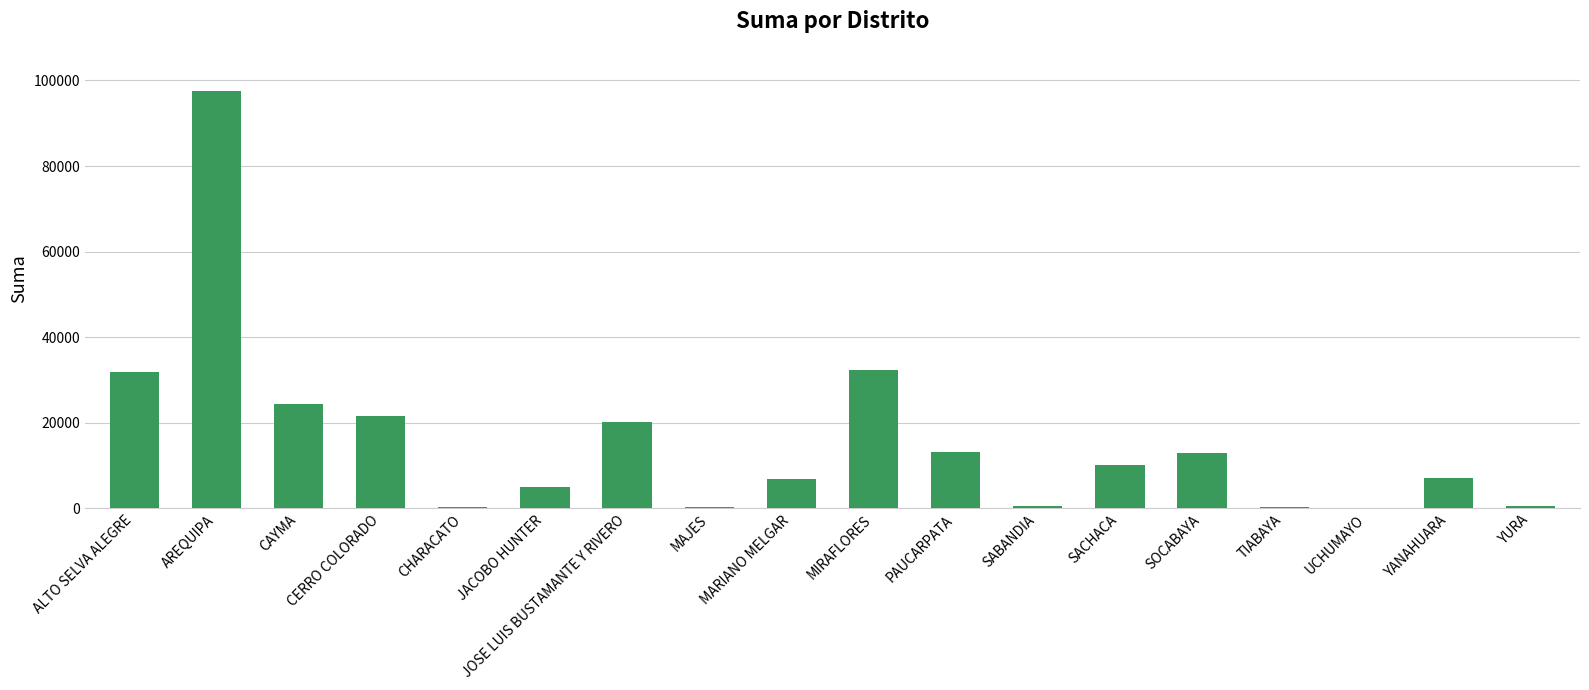

What is the sum of all values?

284986.8